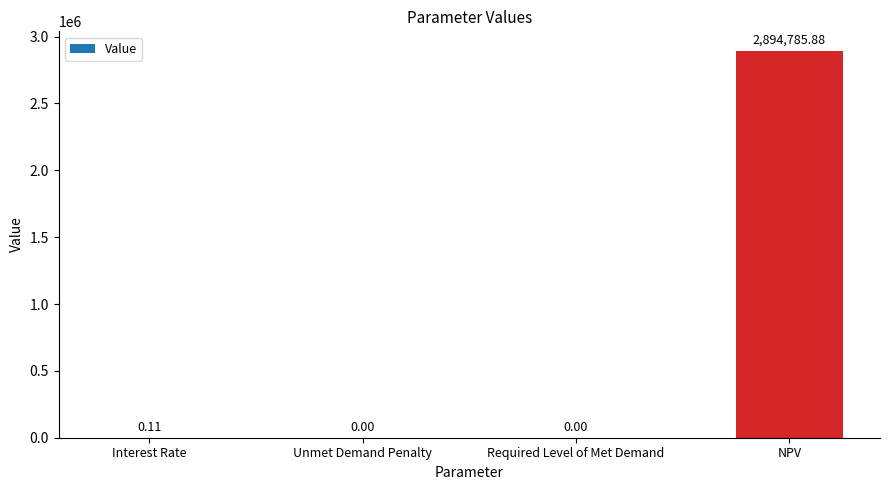

At which label is the value closest to 1447392?

Interest Rate